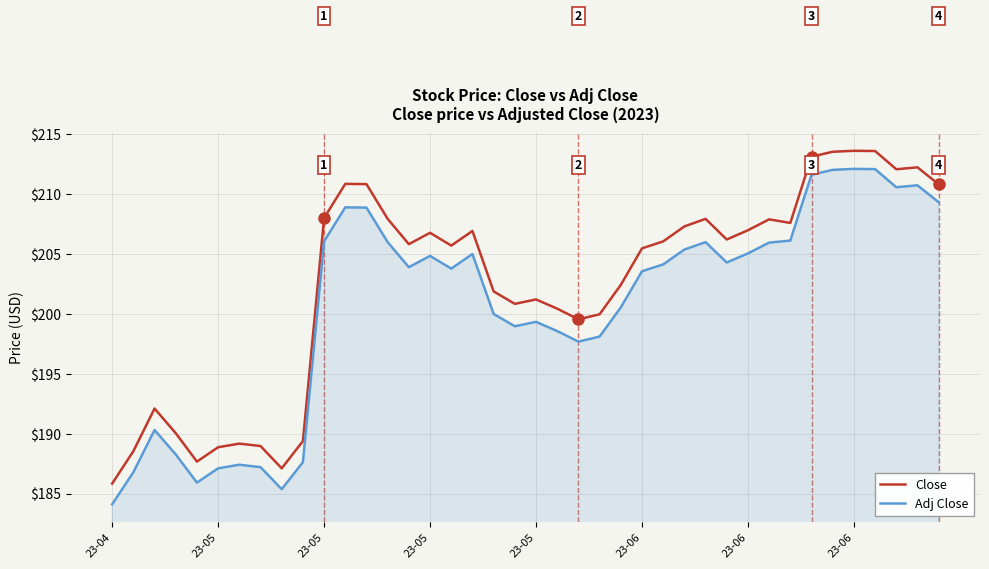

Rank the series by their average value, from highest to lowest.

Close, Adj Close